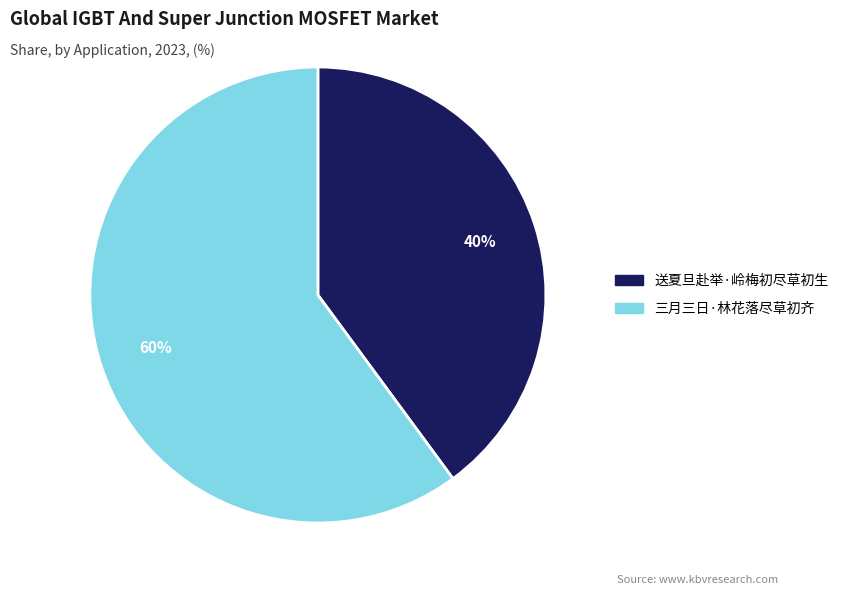

What is the smallest slice in the pie chart?

送夏旦赴举·岭梅初尽草初生